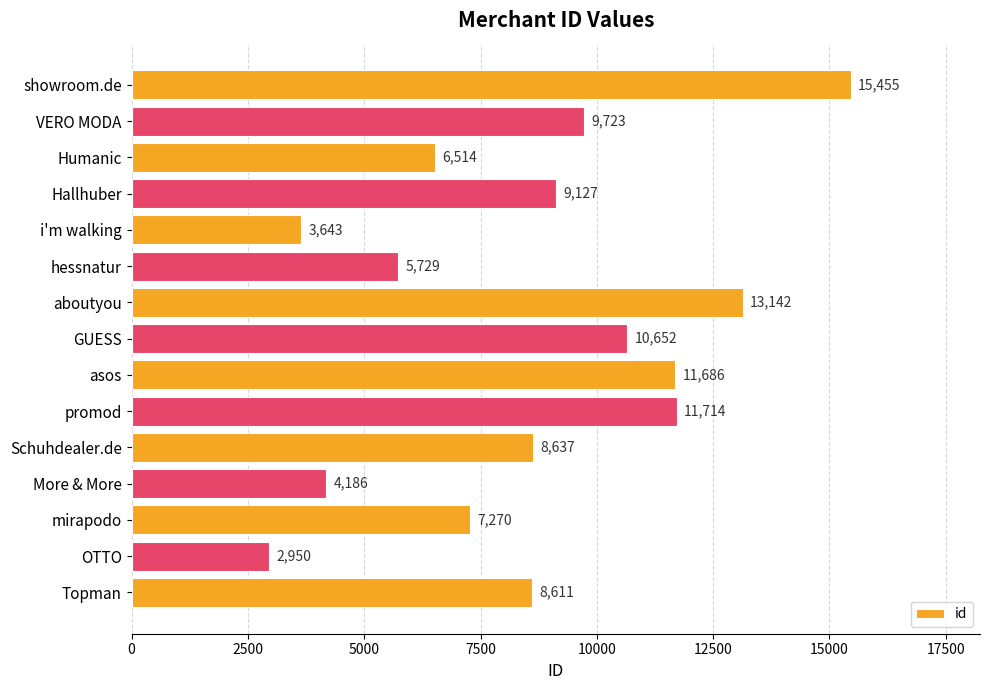

List the labels in order of value, largest first.

showroom.de, aboutyou, promod, asos, GUESS, VERO MODA, Hallhuber, Schuhdealer.de, Topman, mirapodo, Humanic, hessnatur, More & More, i'm walking, OTTO